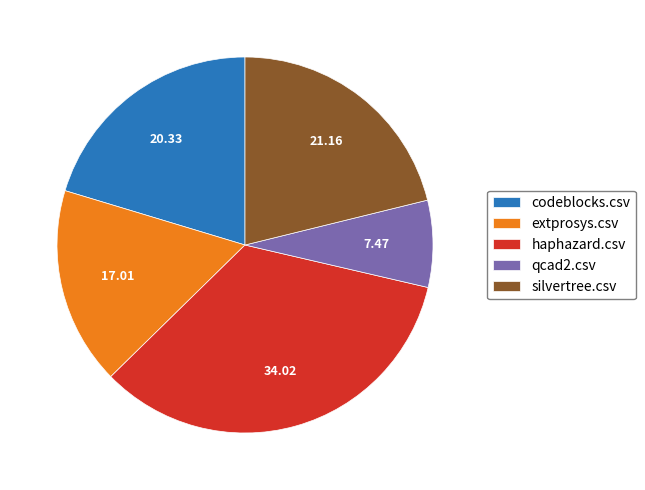

What is the largest slice in the pie chart?

haphazard.csv